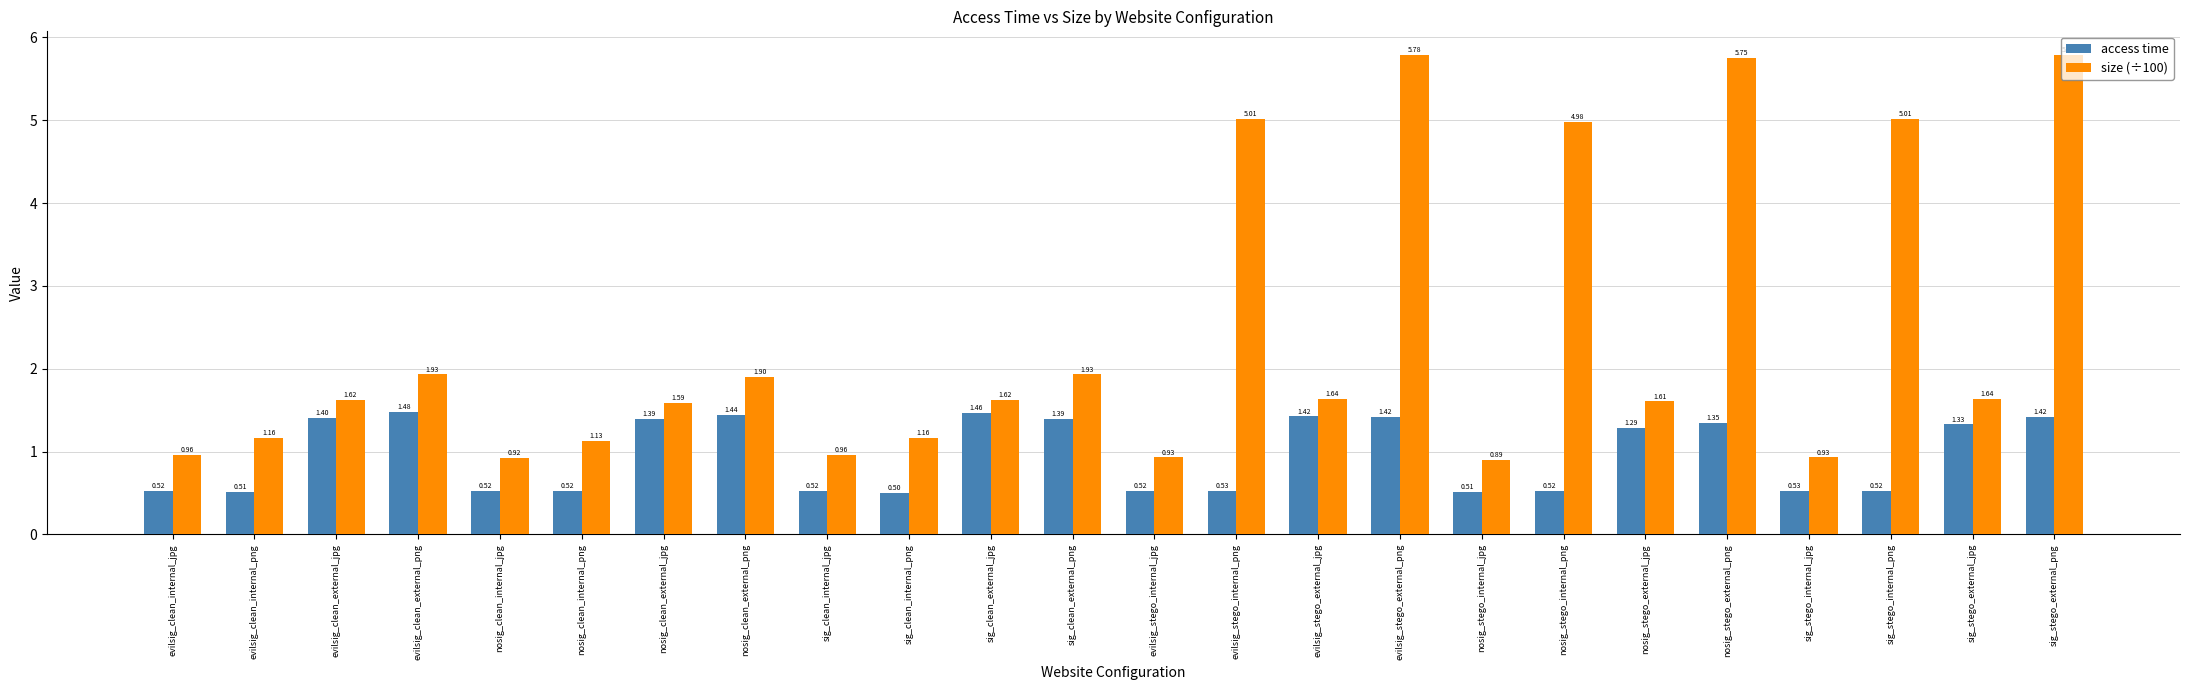

Read the access time value at evilsig_clean_internal_jpg.

0.5